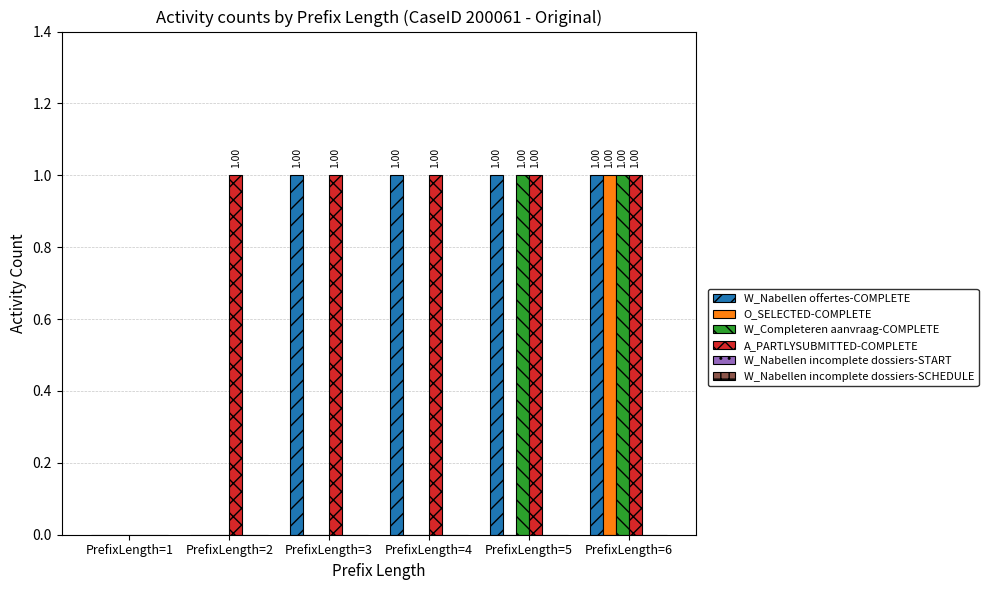

What is the maximum value shown in the chart?

1